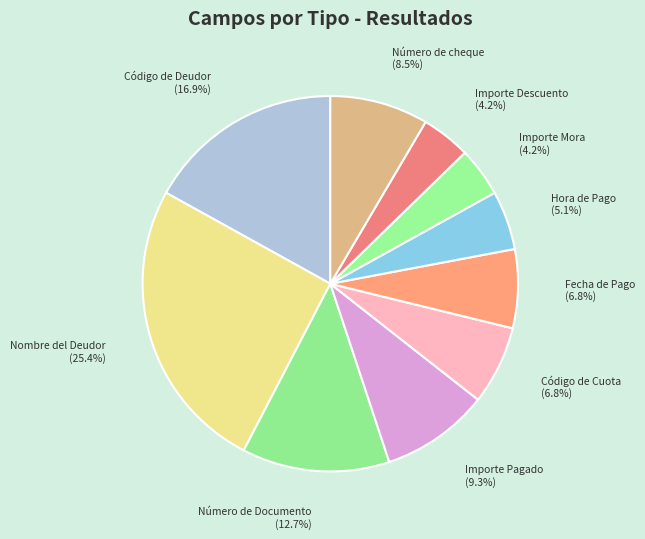

To the nearest percent, what is the difference between the largest and smallest slice percentages?

21%